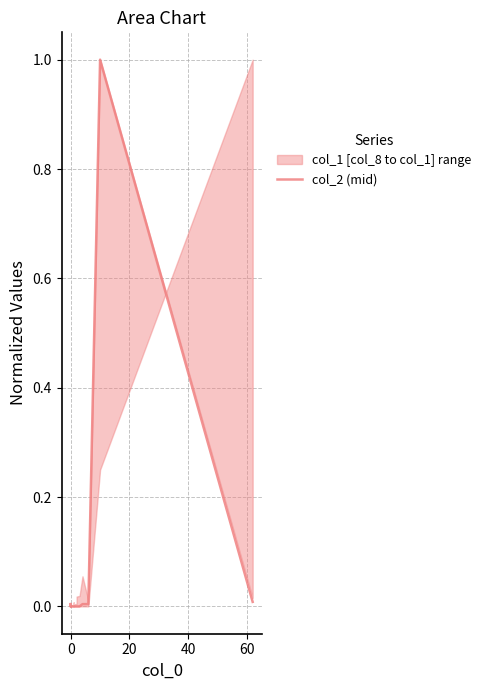

Between 13 and 7, which is larger?

13